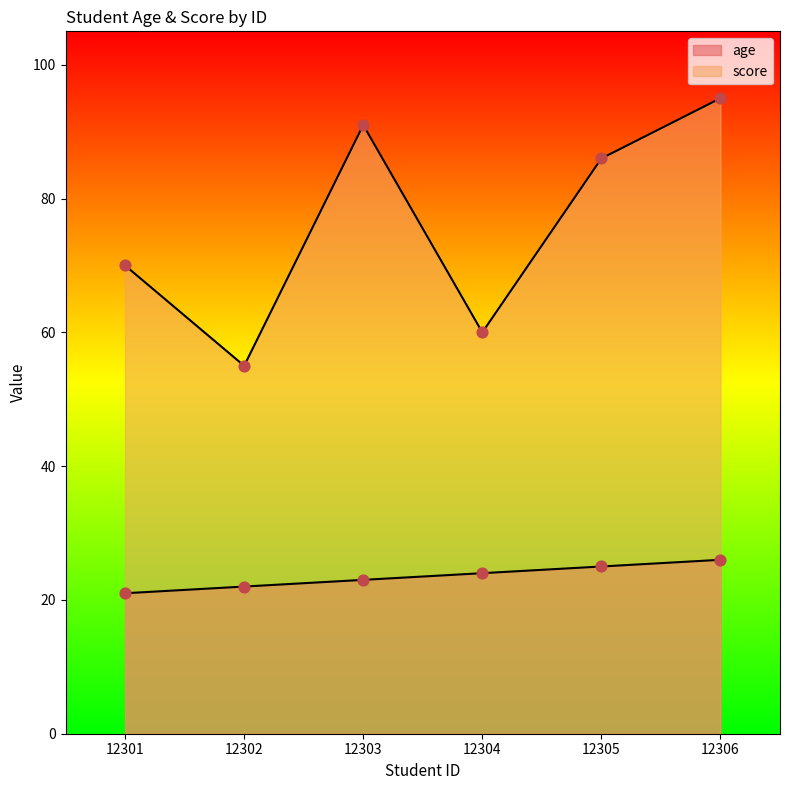

At how many categories does at least one series exceed 26?

6